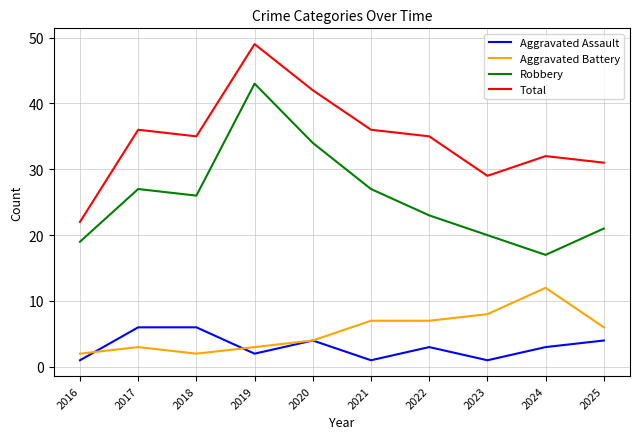

At how many categories does at least one series exceed 28?

9